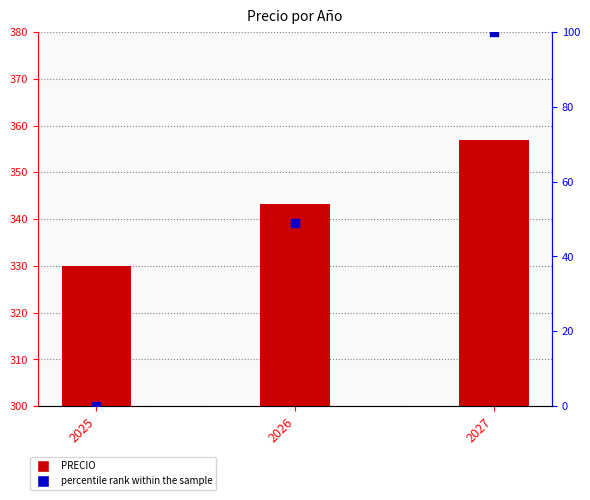

Which series has the largest total across all categories?

PRECIO